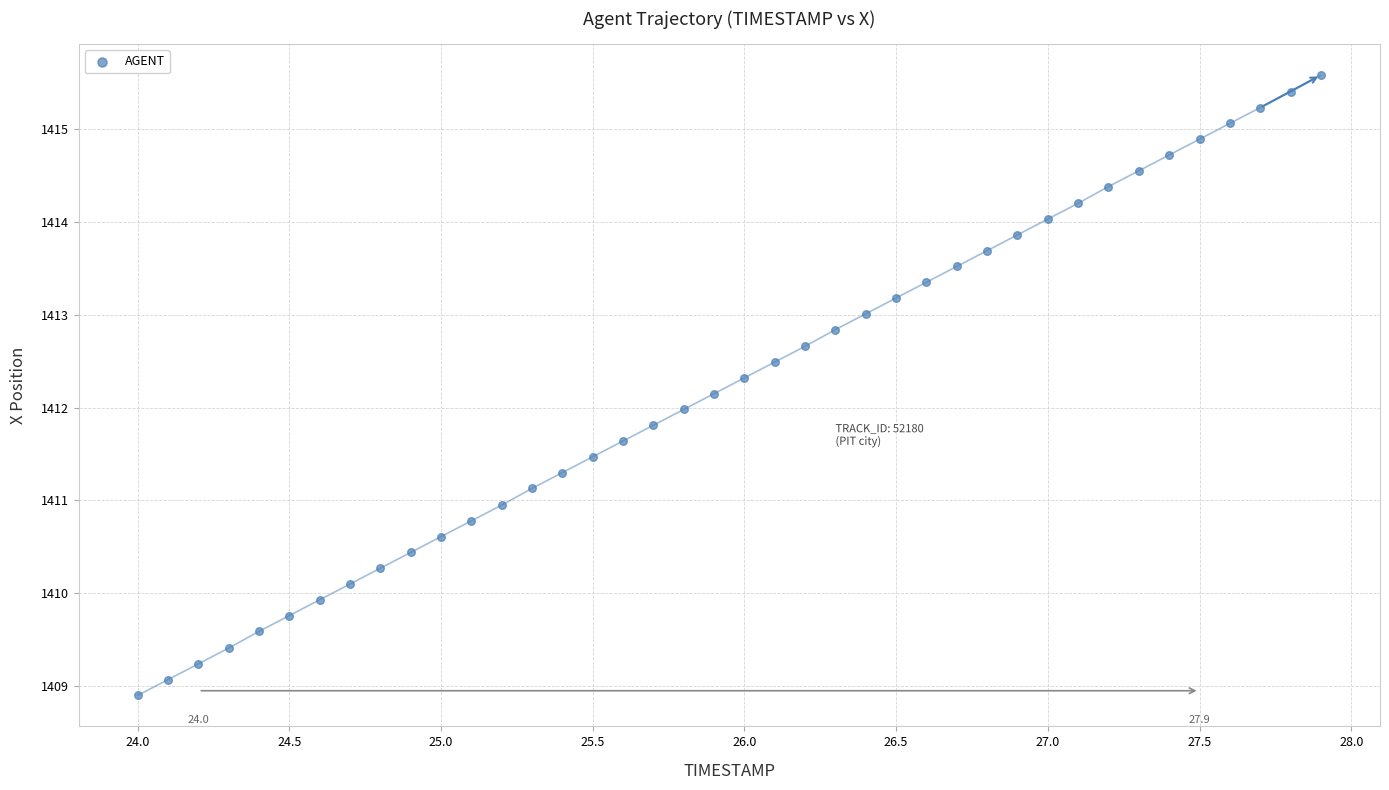

What is the range of X values (max minus min)?

3.9